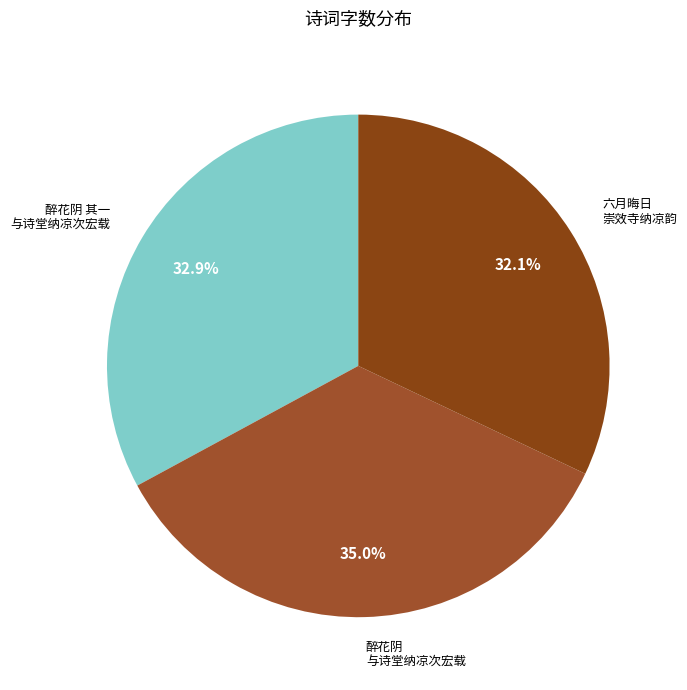

How many segments does this pie chart have?

3